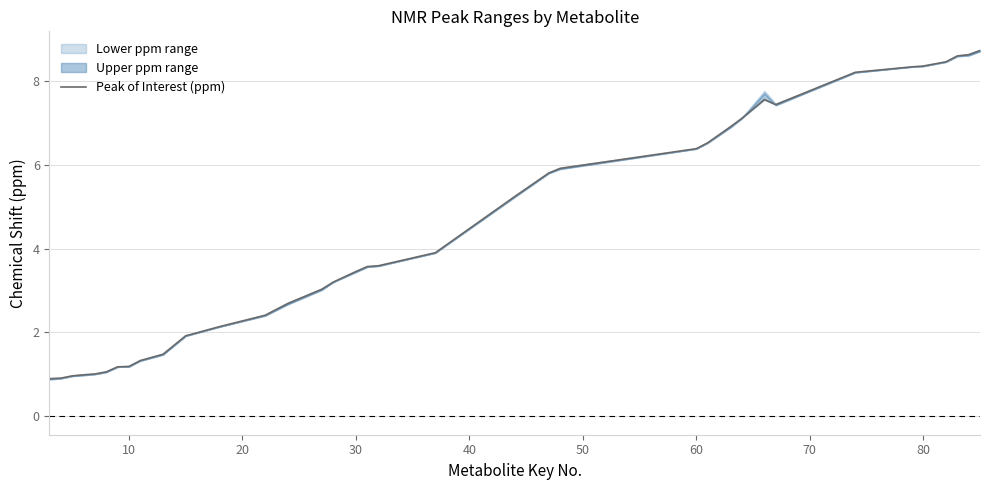

The chart shows a value of 0.8 at 60. True or false?

False